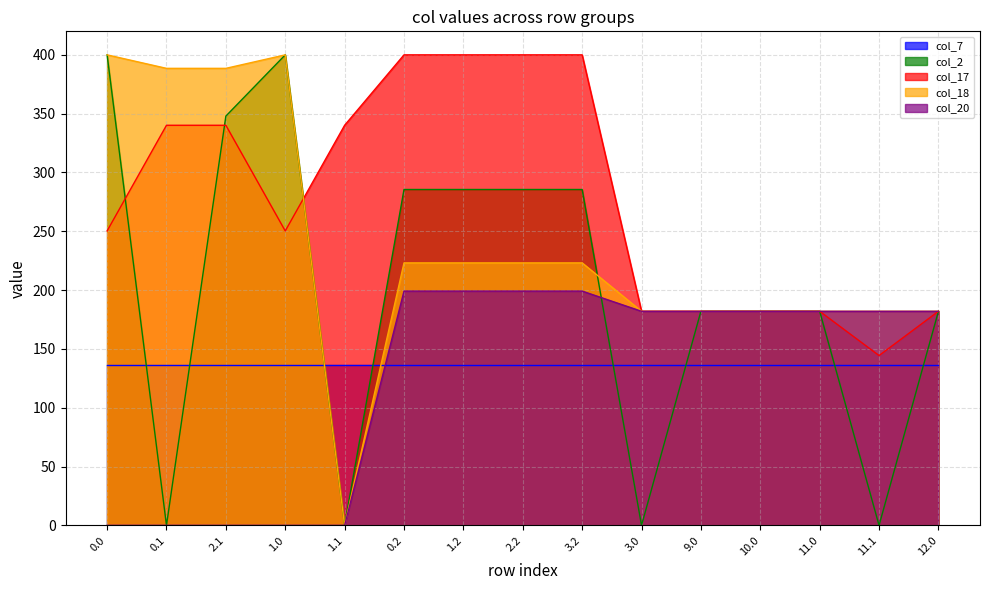

True or false: col_20 and col_18 cross at least once.

False